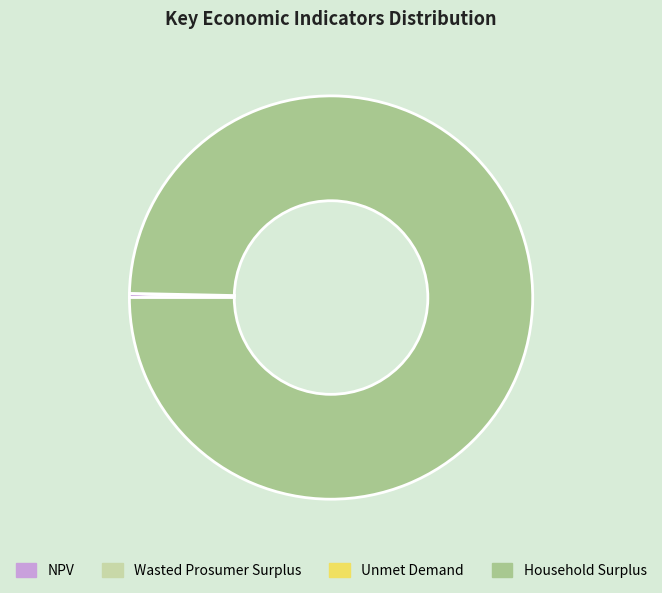

Which category has the biggest portion of the pie?

Household Surplus